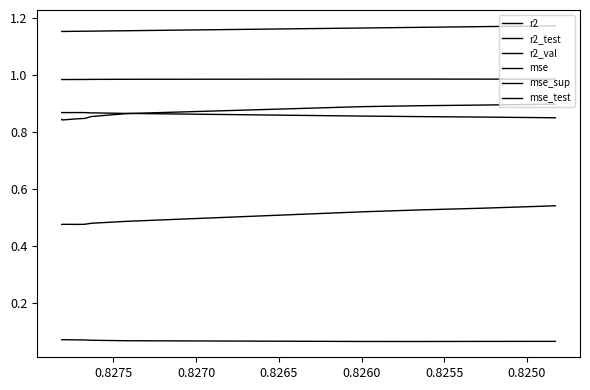

True or false: mse and r2_val cross at least once.

False